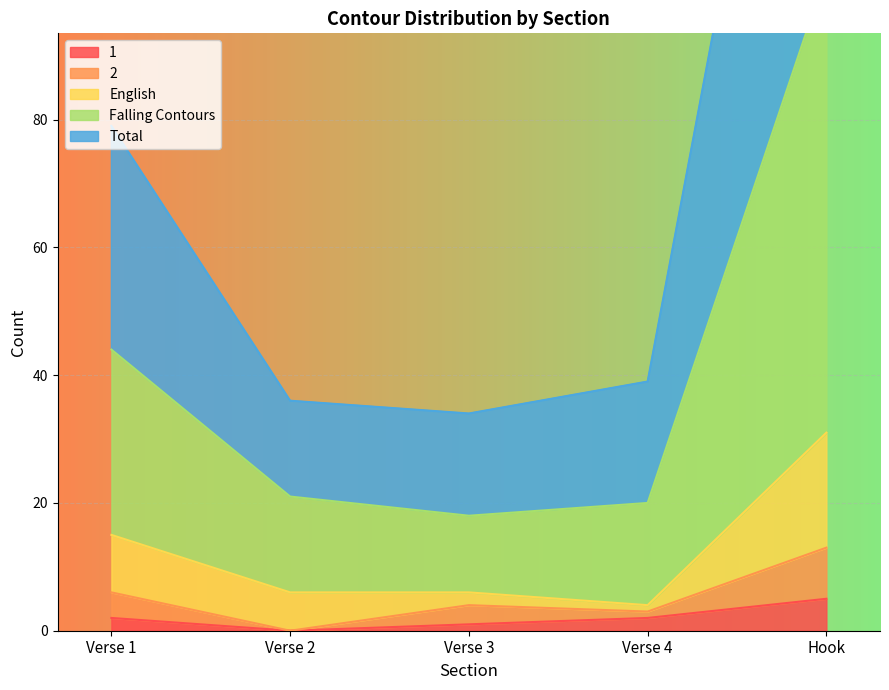

True or false: 1 has a value of 5 at Hook.

True